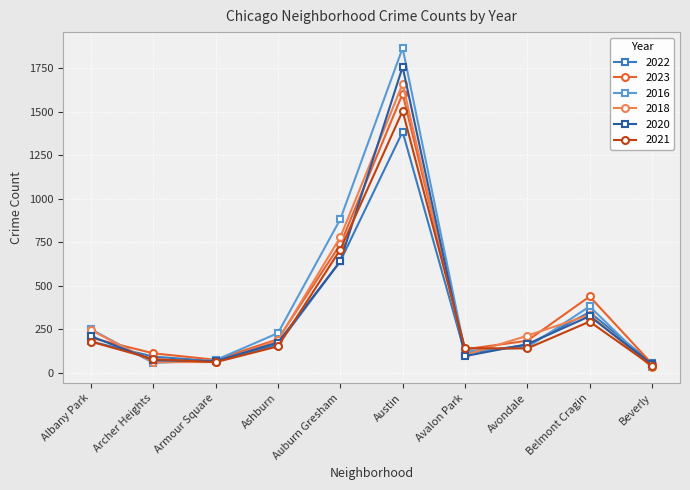

The 2021 series shows 992 at Austin. True or false?

False